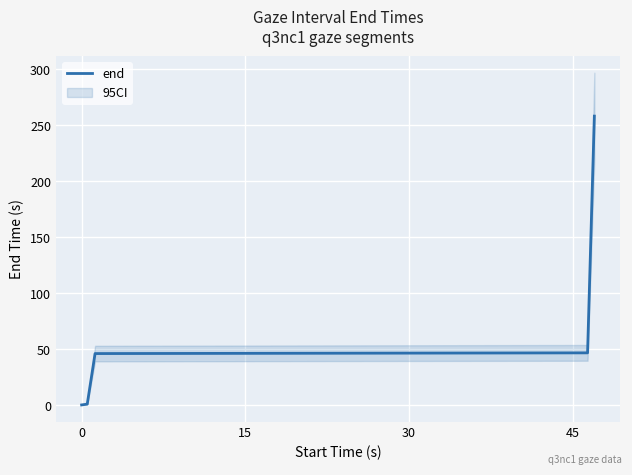

Is this an area chart (filled region under the line)?

No